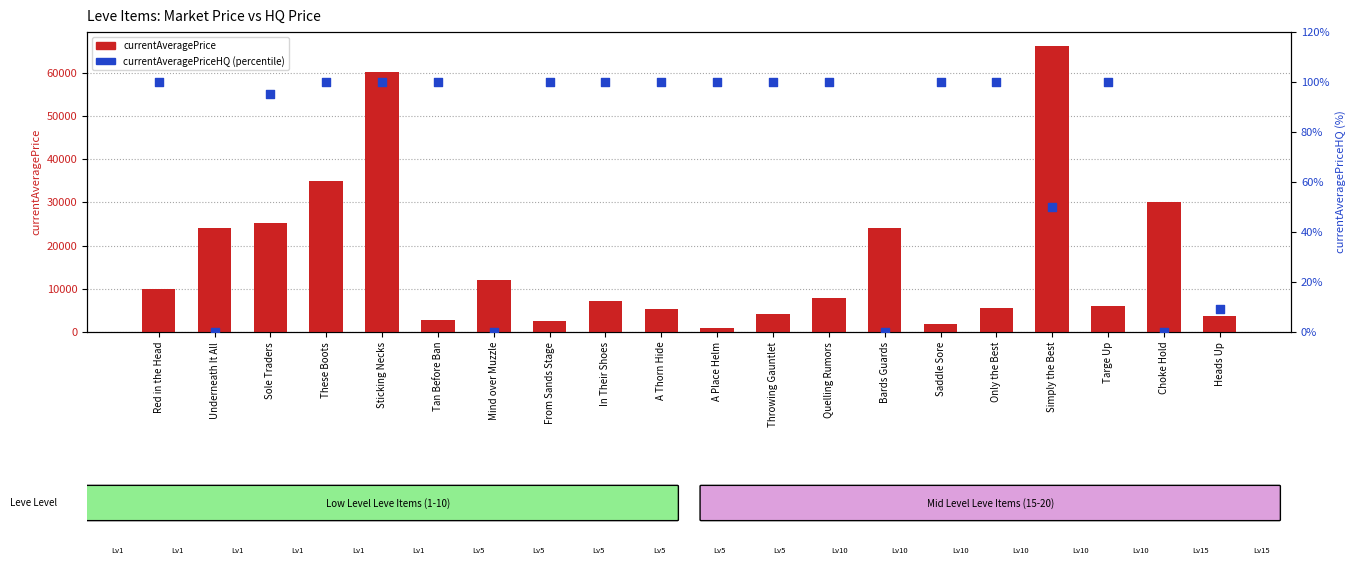

At which category is the sum across all series the highest?

Simply the Best